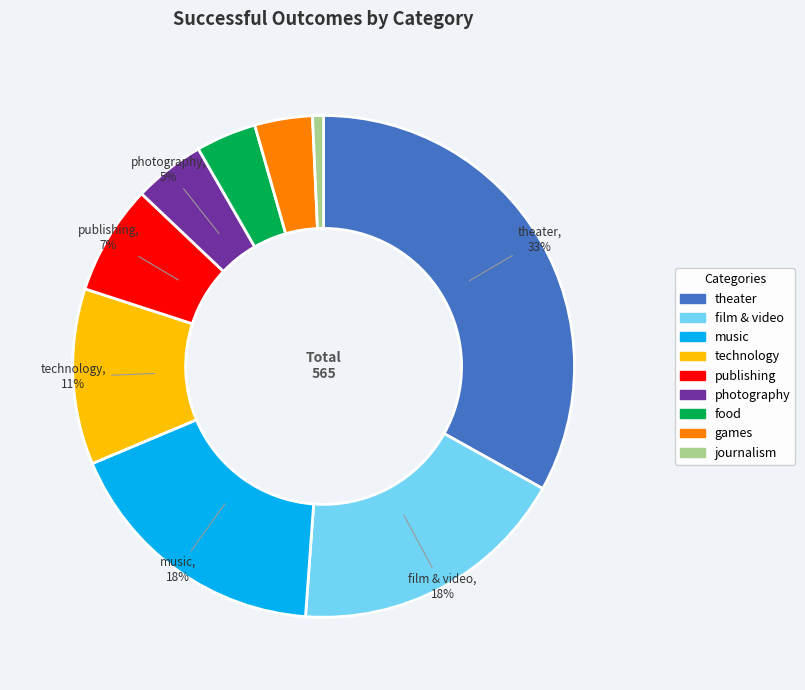

To the nearest percent, what portion does film & video represent?

18%